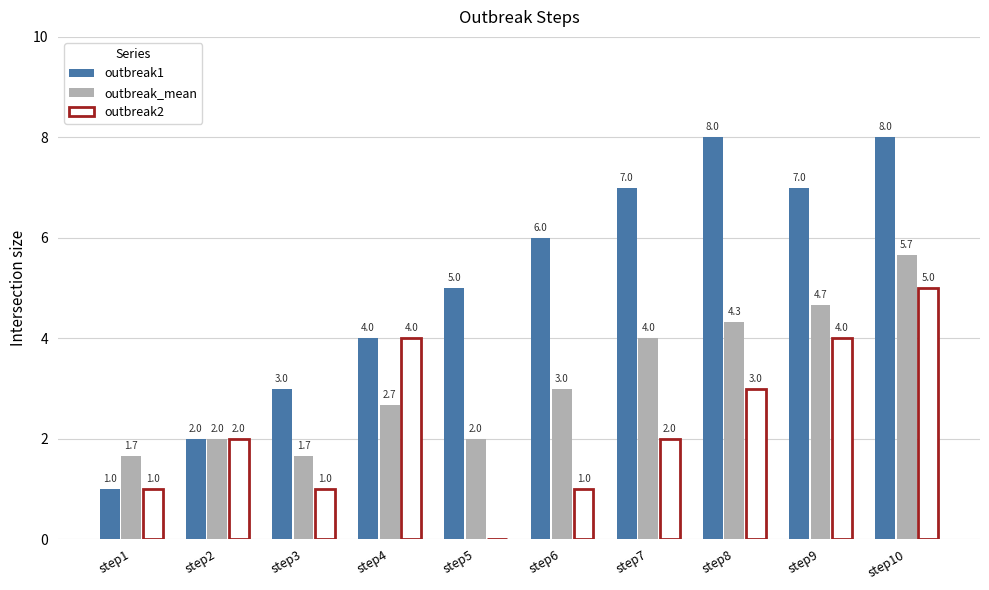

Where is outbreak1 nearest to the value 4?

step4